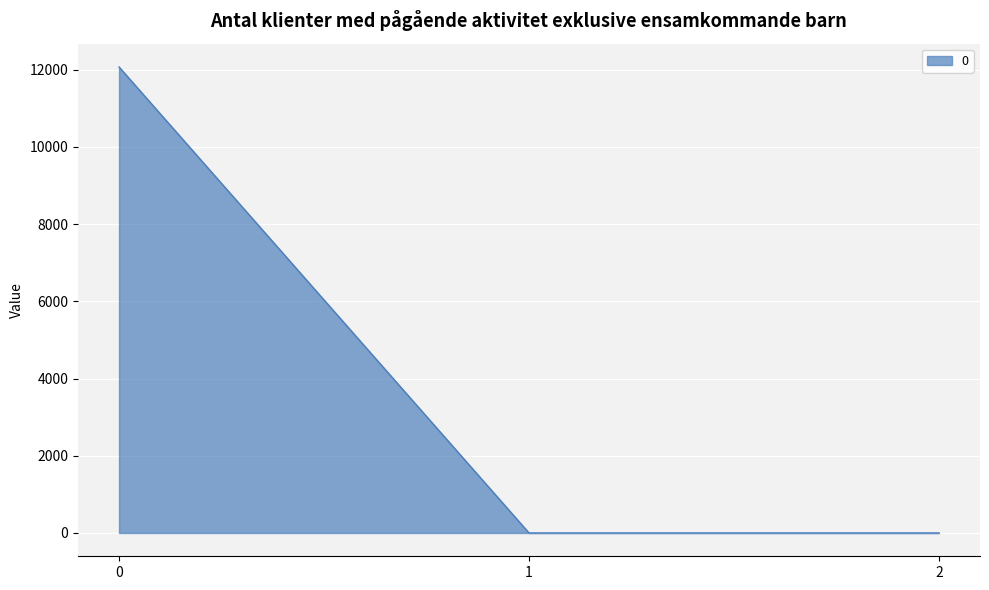

How many lines are shown in the chart?

1